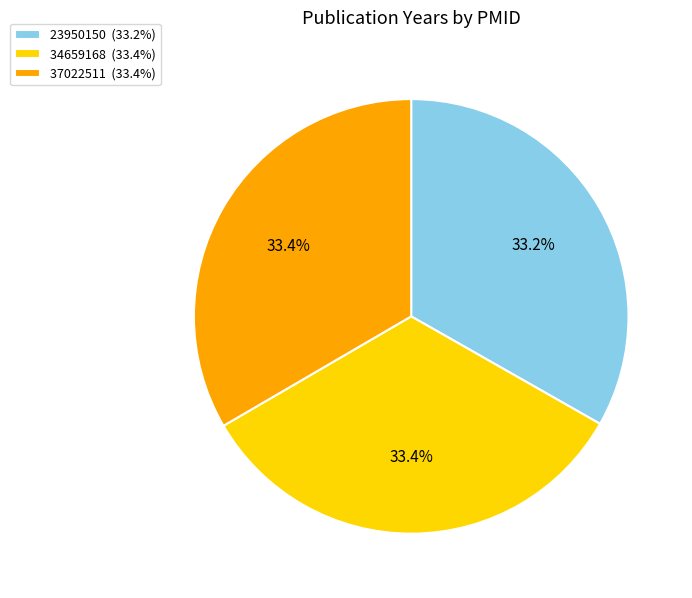

Is 37022511 (33.4%) the majority of the pie?

No